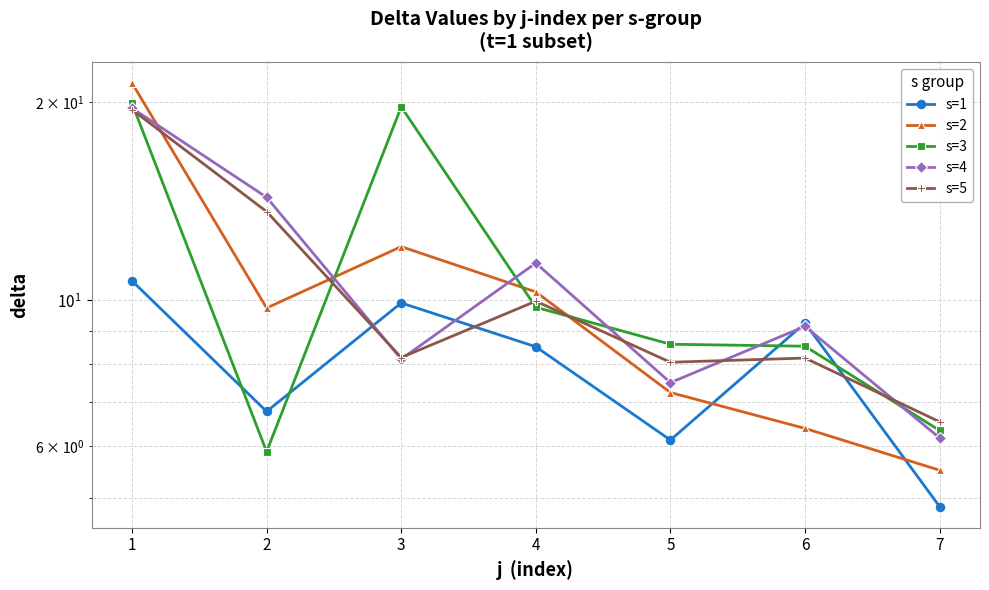

What is the sum of the s=4 values at 5 and 4?

18.9